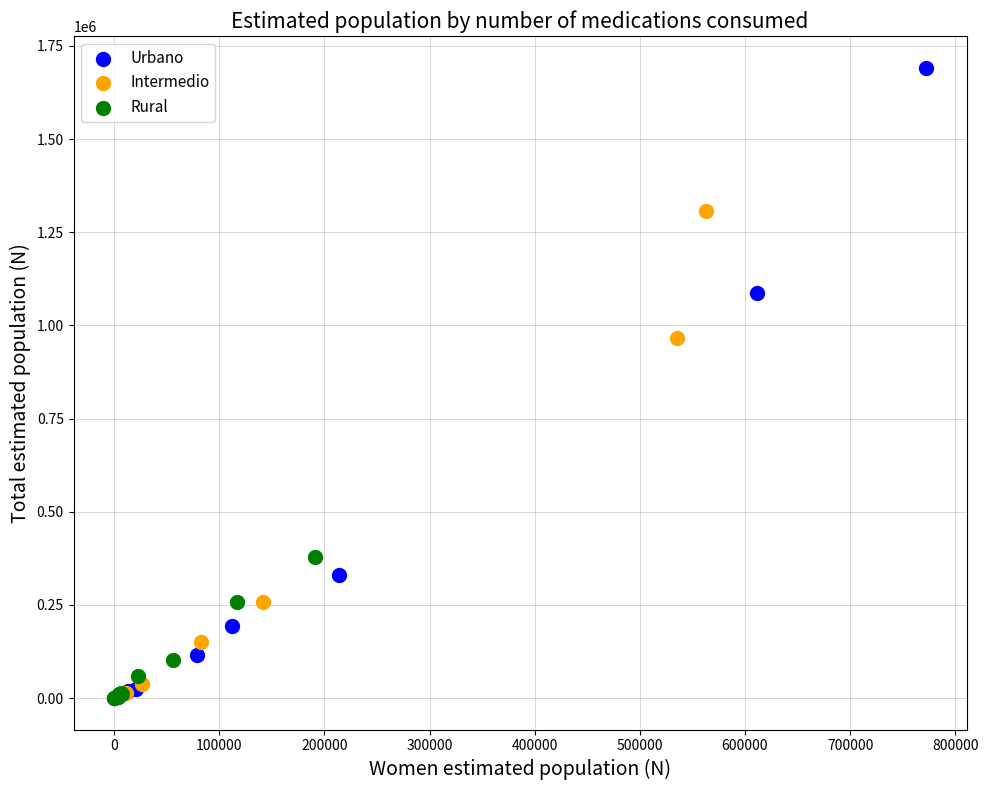

Which series has the largest Y range (max minus min)?

Urbano